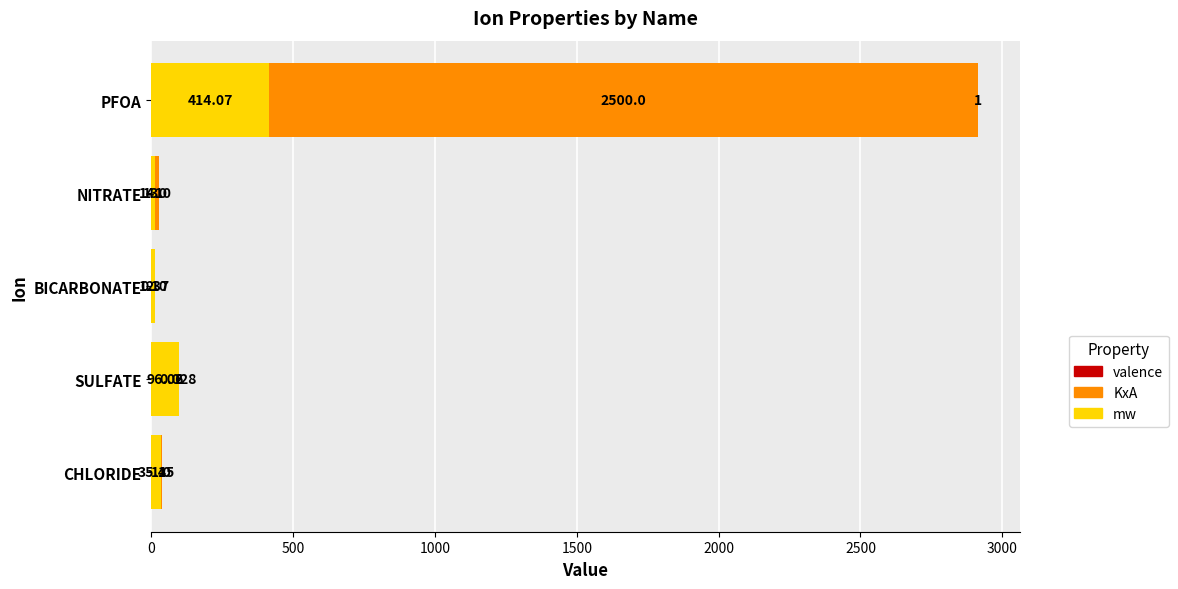

At which category is the sum across all series the highest?

PFOA